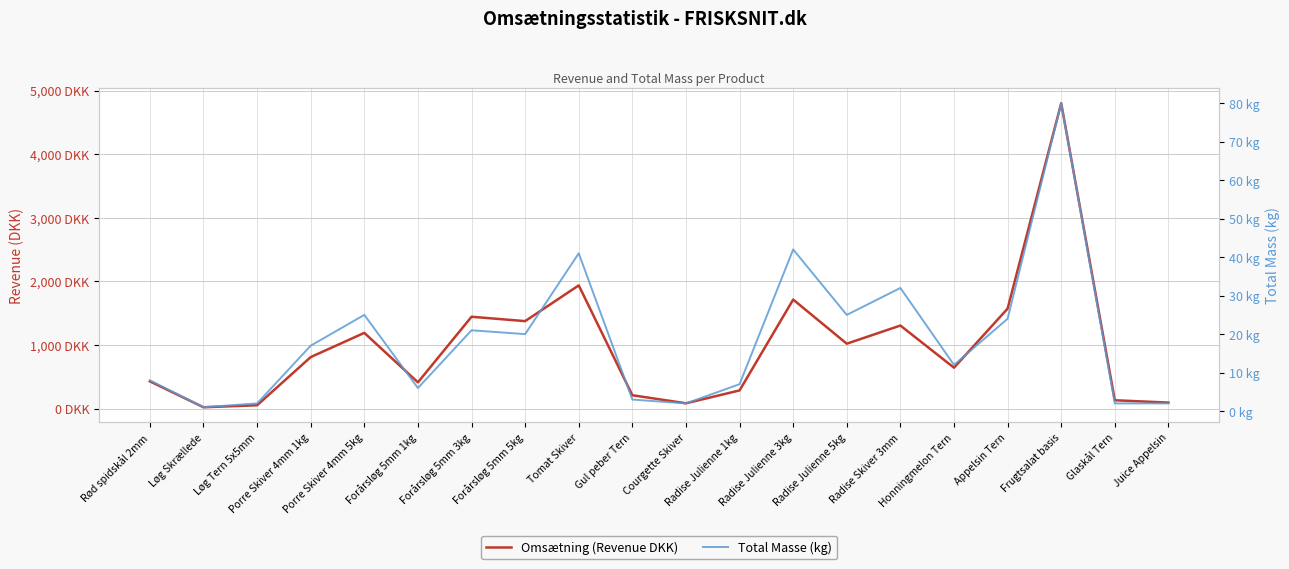

True or false: Omsætning (Revenue DKK) has a value of 52.5 at Løg Tern 5x5mm.

True